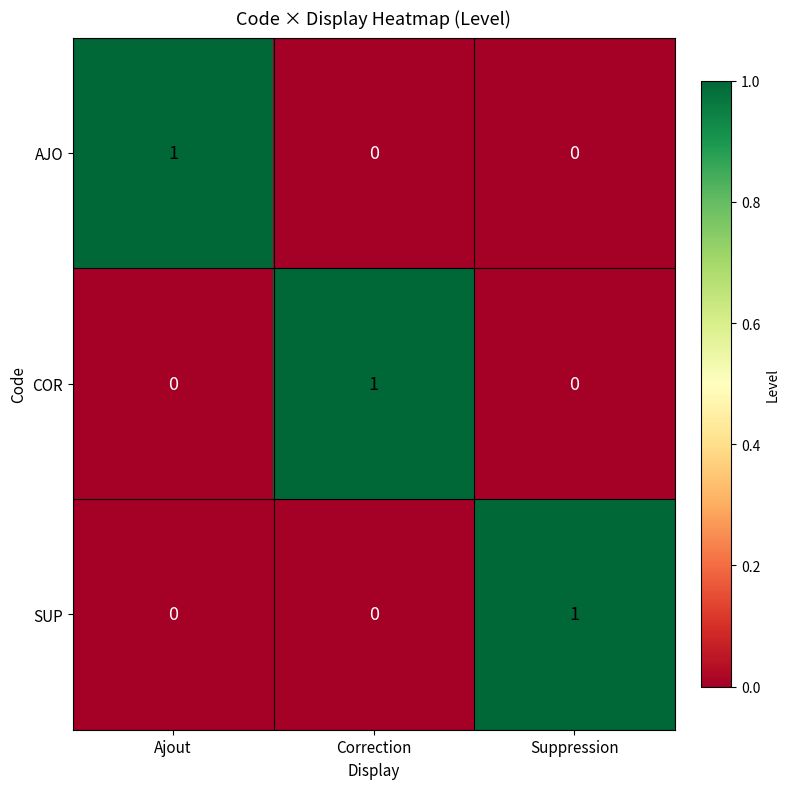

At how many categories does at least one series exceed 0?

3